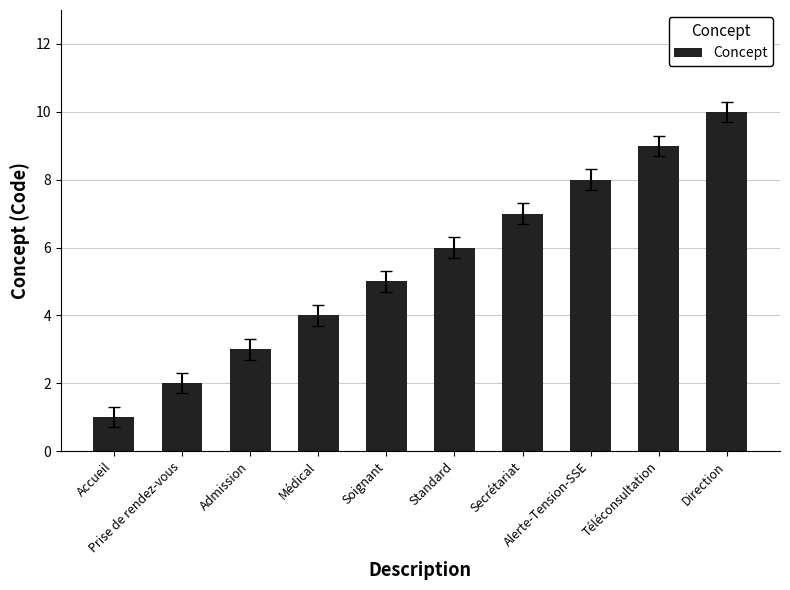

The value at Accueil is 1. True or false?

True